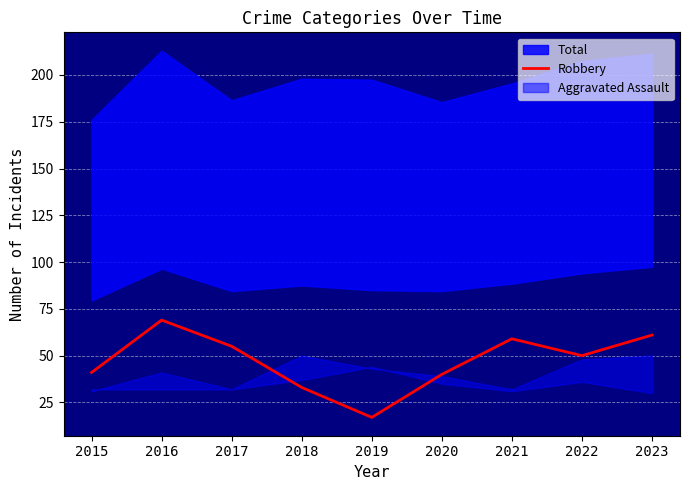

Rank the categories by value from highest to lowest.

2016, 2023, 2021, 2017, 2022, 2015, 2020, 2018, 2019